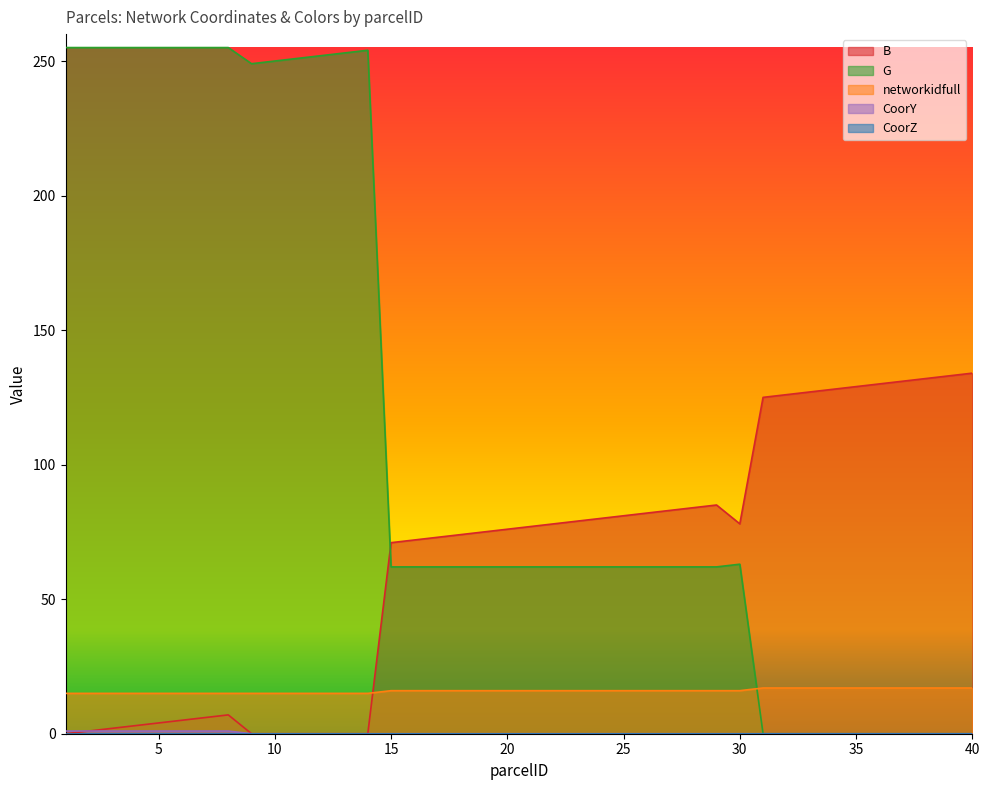

What is the difference between the highest and lowest values at 34?

128